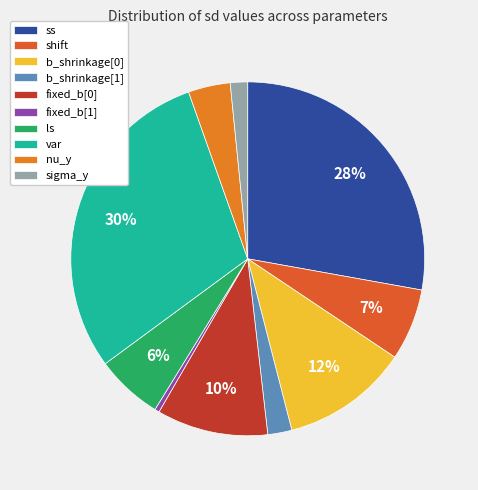

How many segments does this pie chart have?

10